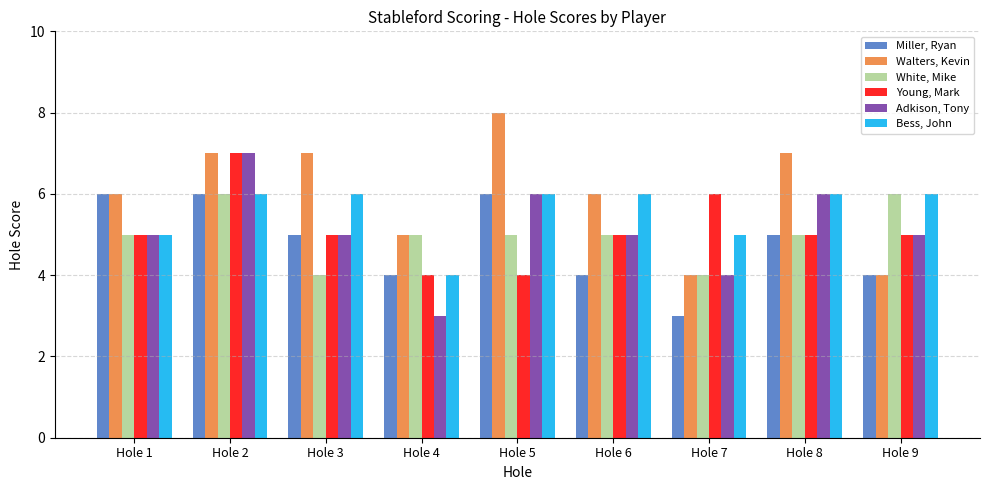

How many groups of bars are there?

9